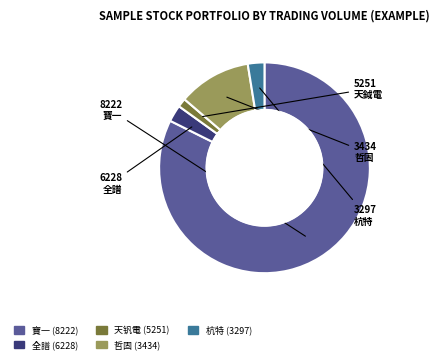

Does any single category account for the majority?

Yes